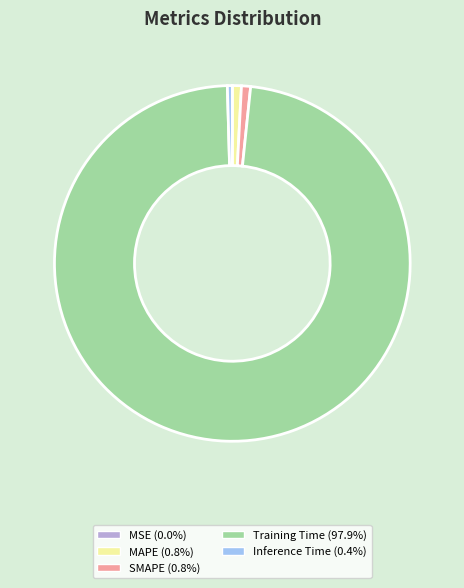

True or false: Inference Time accounts for 0% of the total.

True